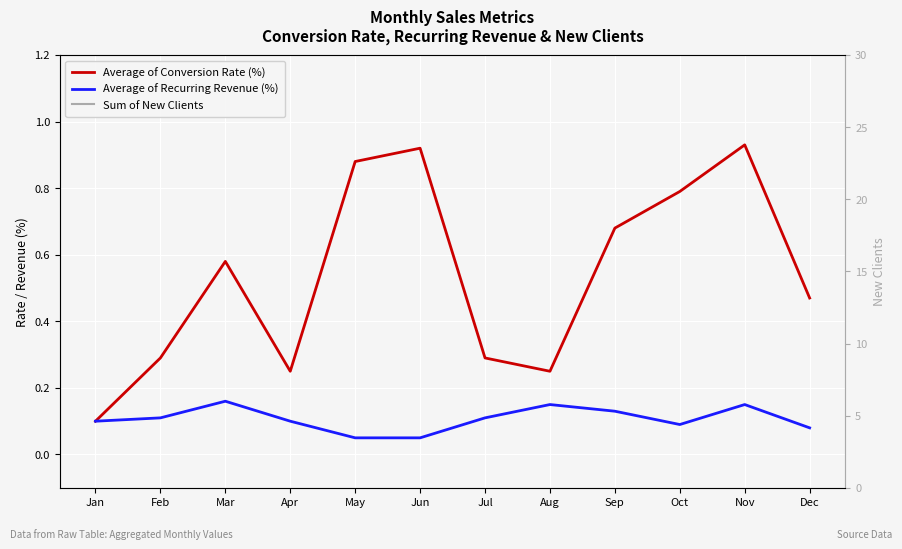

How many lines are shown in the chart?

3